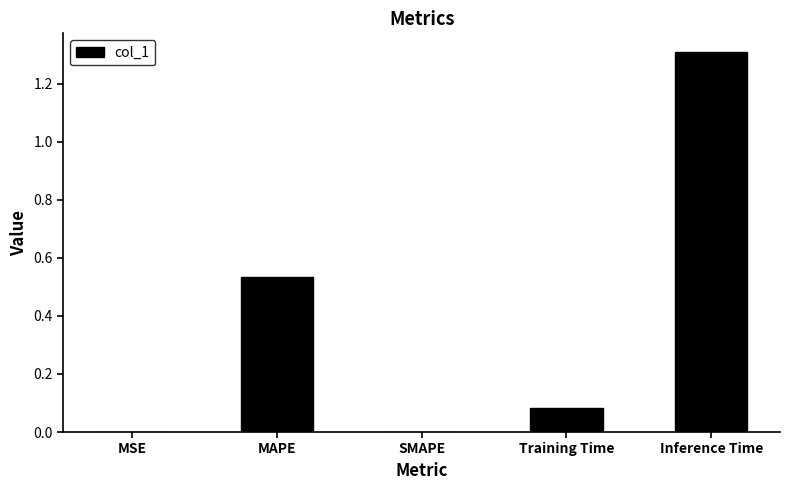

What is the maximum value shown in the chart?

1.3